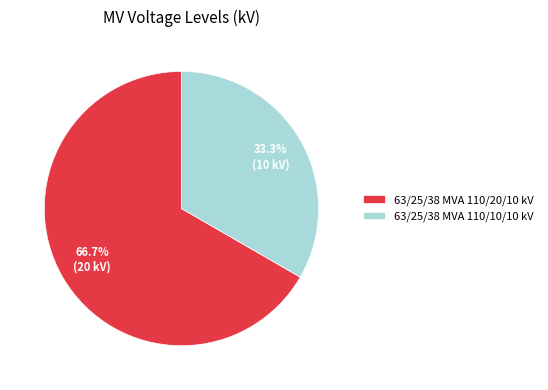

Rank the categories by value from highest to lowest.

63/25/38 MVA 110/20/10 kV, 63/25/38 MVA 110/10/10 kV